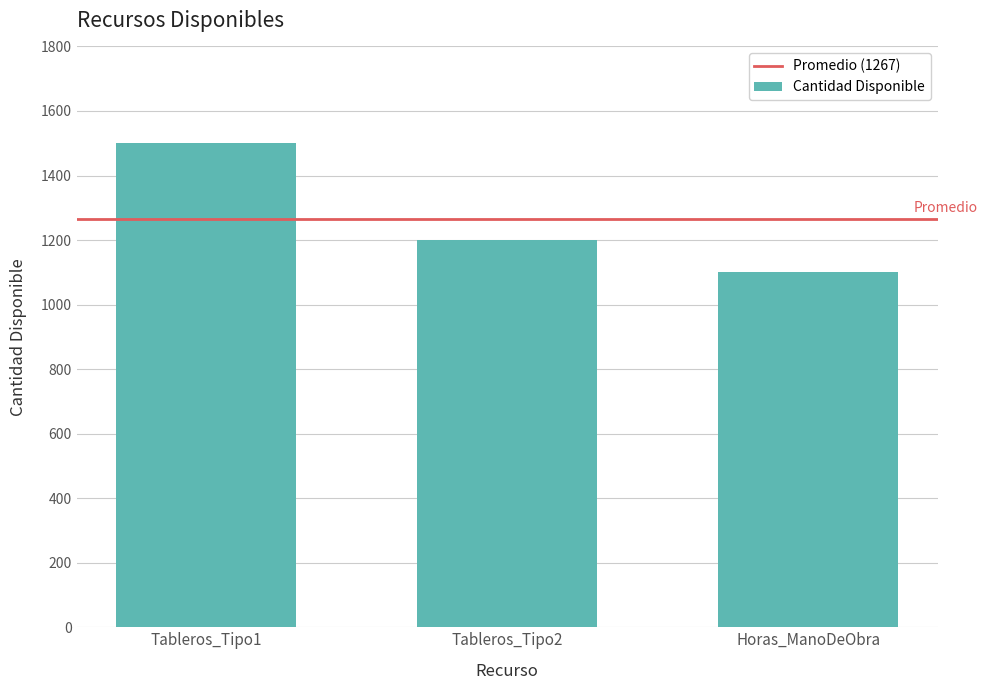

Reading left to right, extract all data points from this chart.

Tableros_Tipo1=1500	Tableros_Tipo2=1200	Horas_ManoDeObra=1100